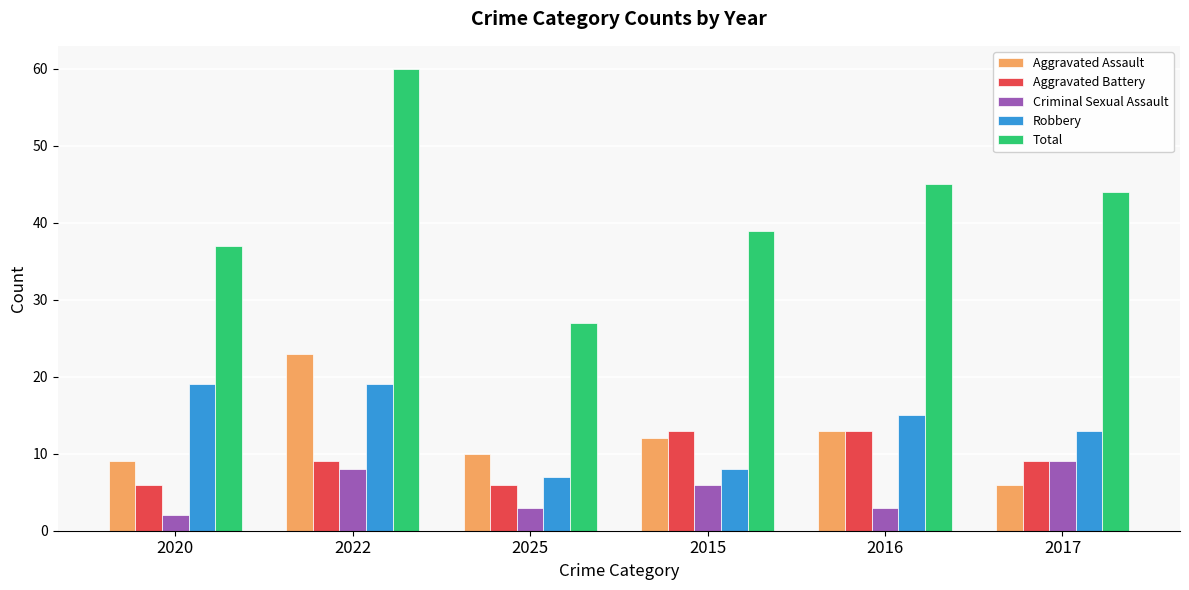

Read the Criminal Sexual Assault value at 2016.

3